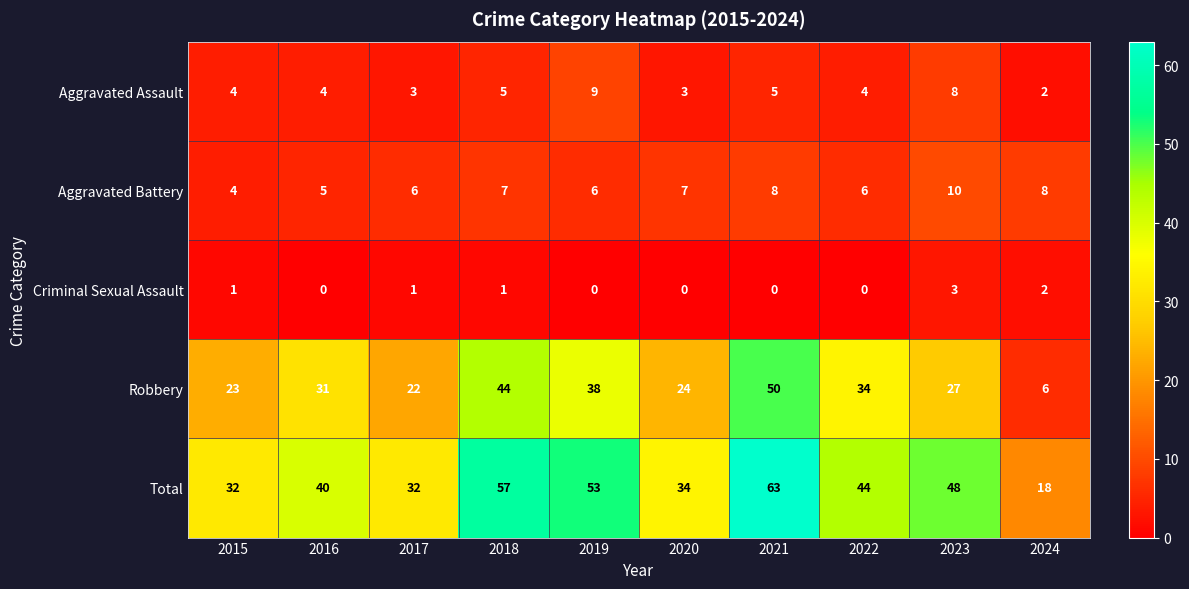

Count the Criminal Sexual Assault values in the range 0 to 1.

8